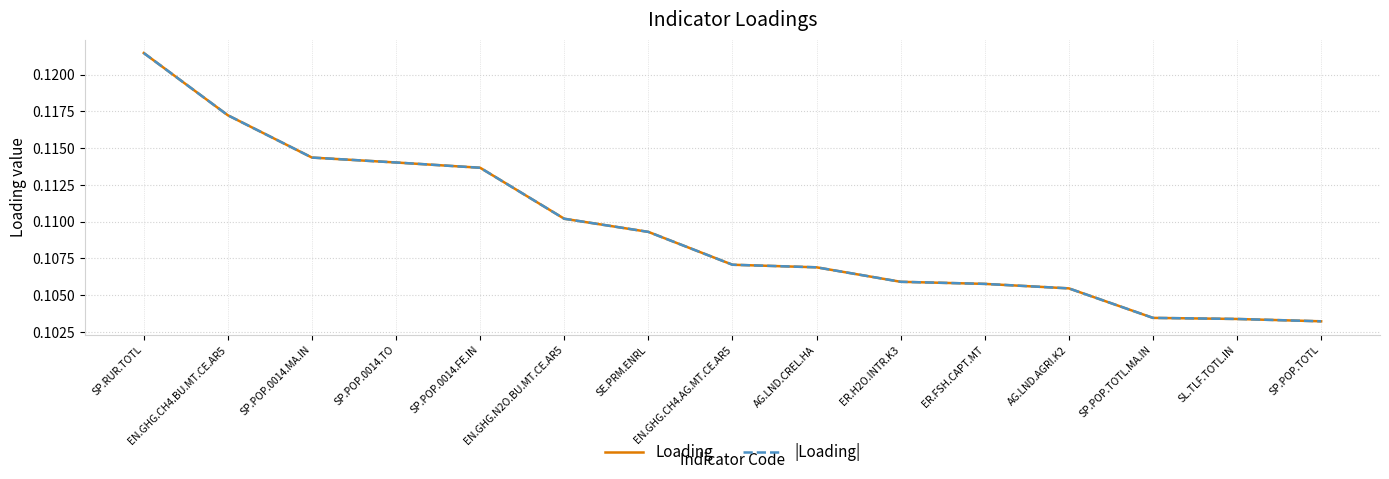

Is it true that Loading equals 0.2 at AG.LND.CREL.HA?

False